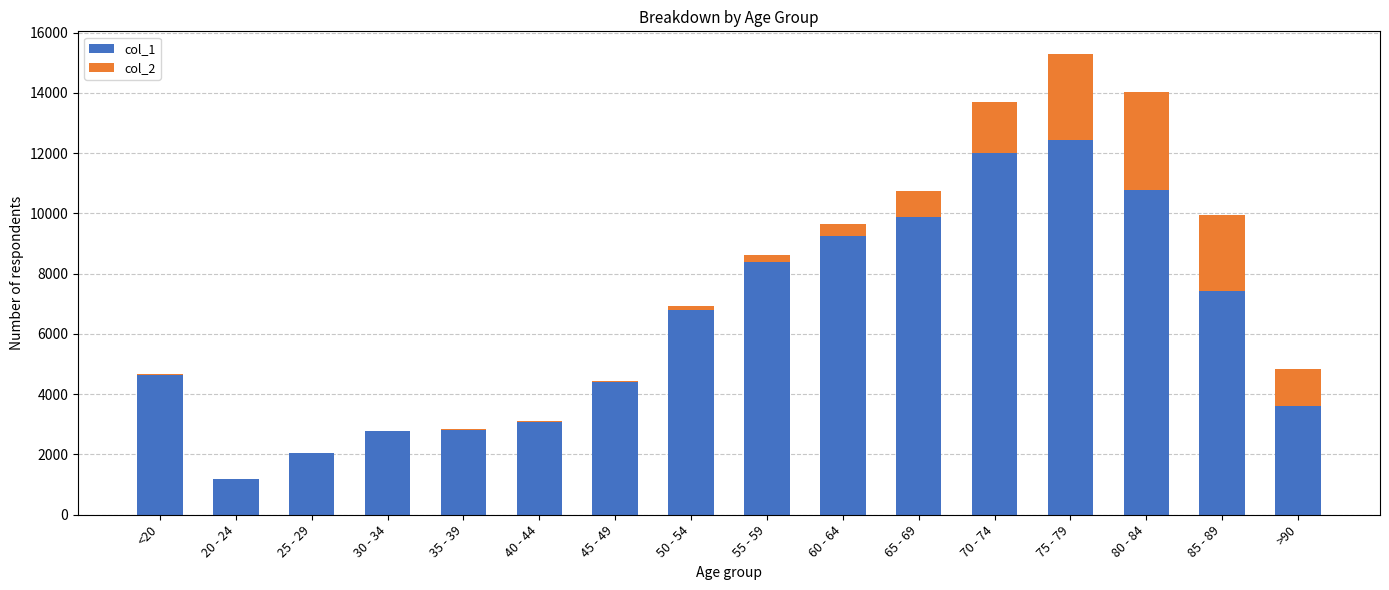

The value of col_1 at 40 - 44 is 3078. True or false?

True